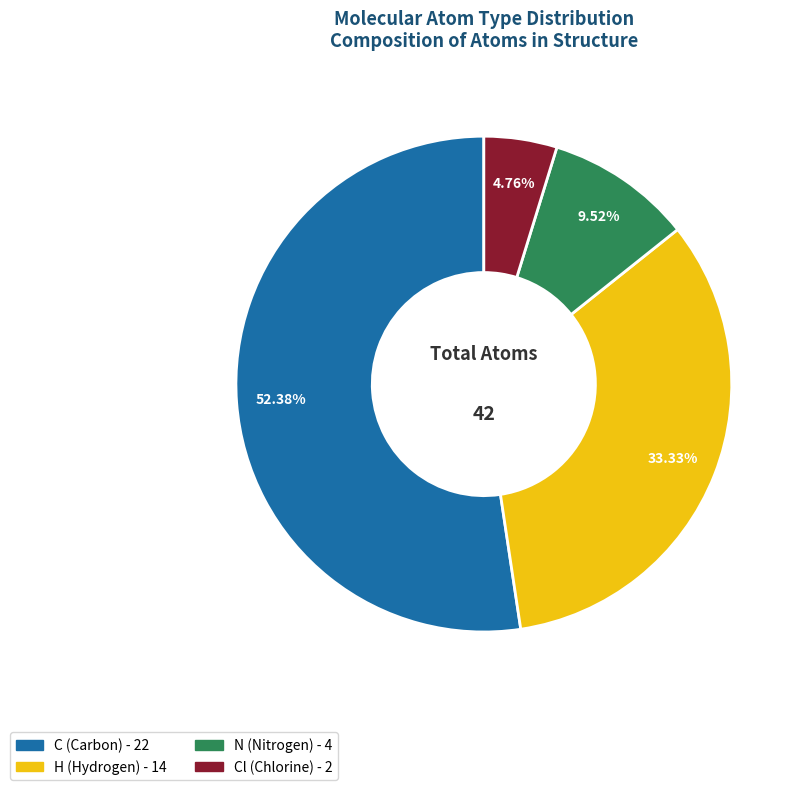

Is there any slice that represents more than half of the pie?

Yes